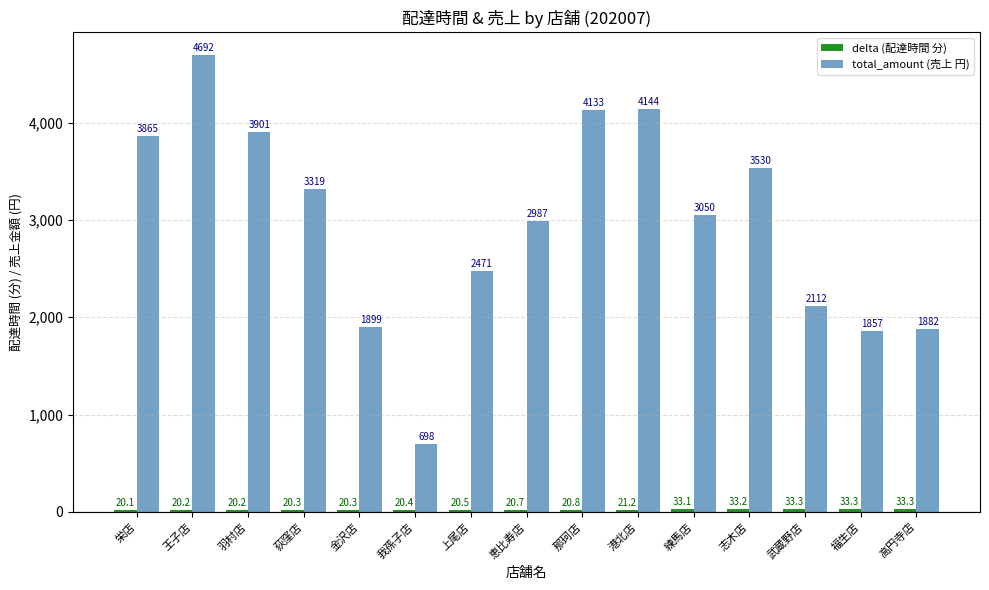

What is the total value across all series at 王子店?

4712.2